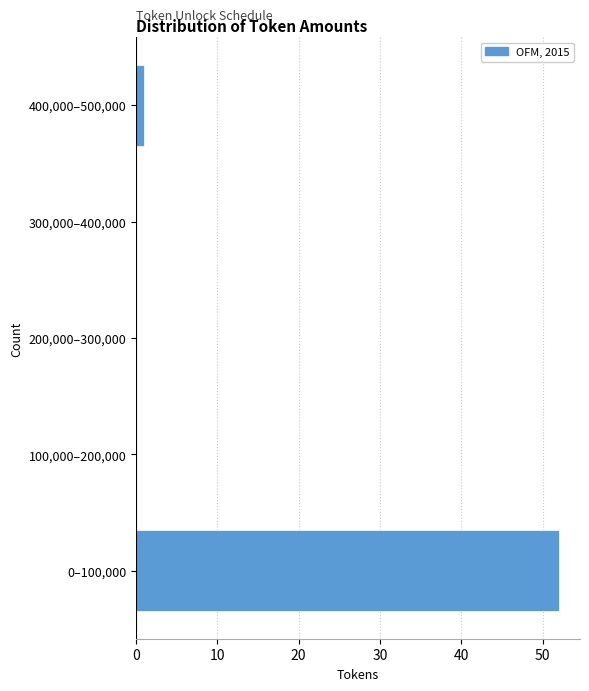

Reading top to bottom, what are all the values shown in this chart?

400,000–500,000=1	300,000–400,000=0	200,000–300,000=0	100,000–200,000=0	0–100,000=52